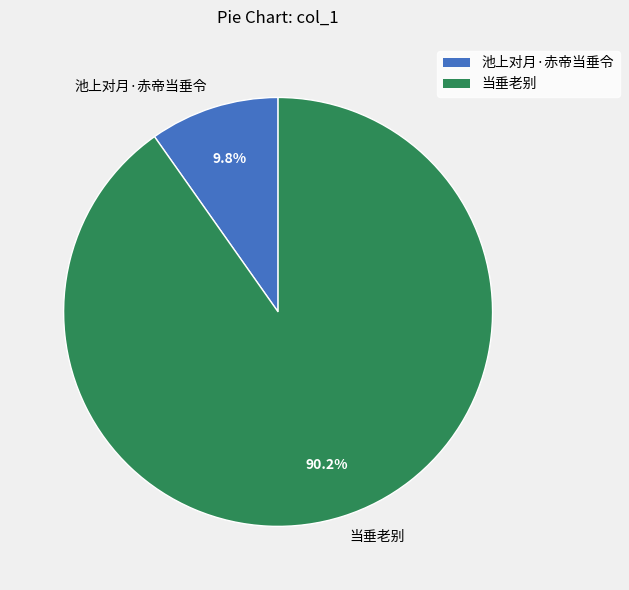

How many segments does this pie chart have?

2